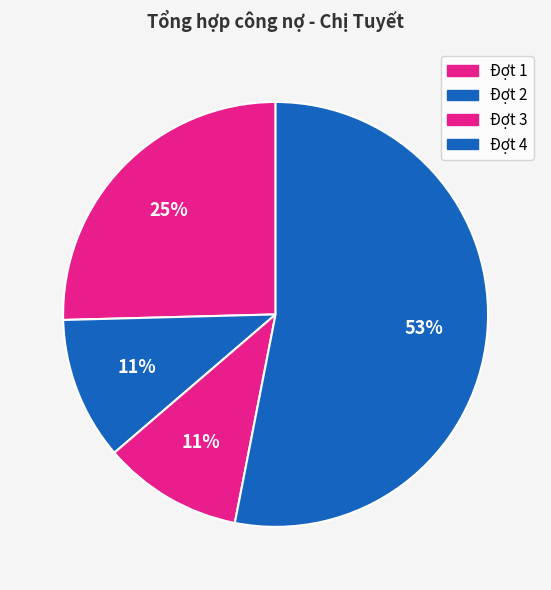

Count the number of slices in the pie.

4